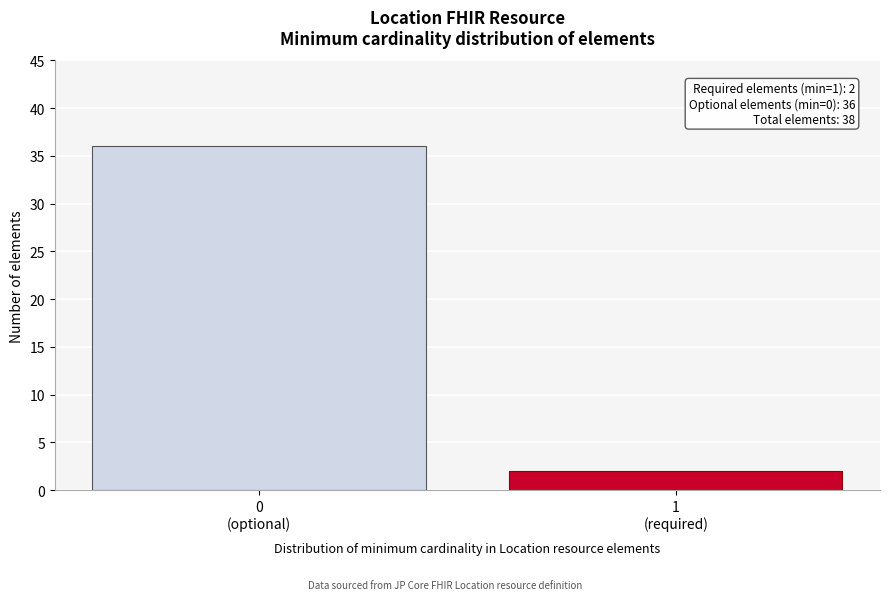

Reading right to left, transcribe all the data shown in this chart.

2	36